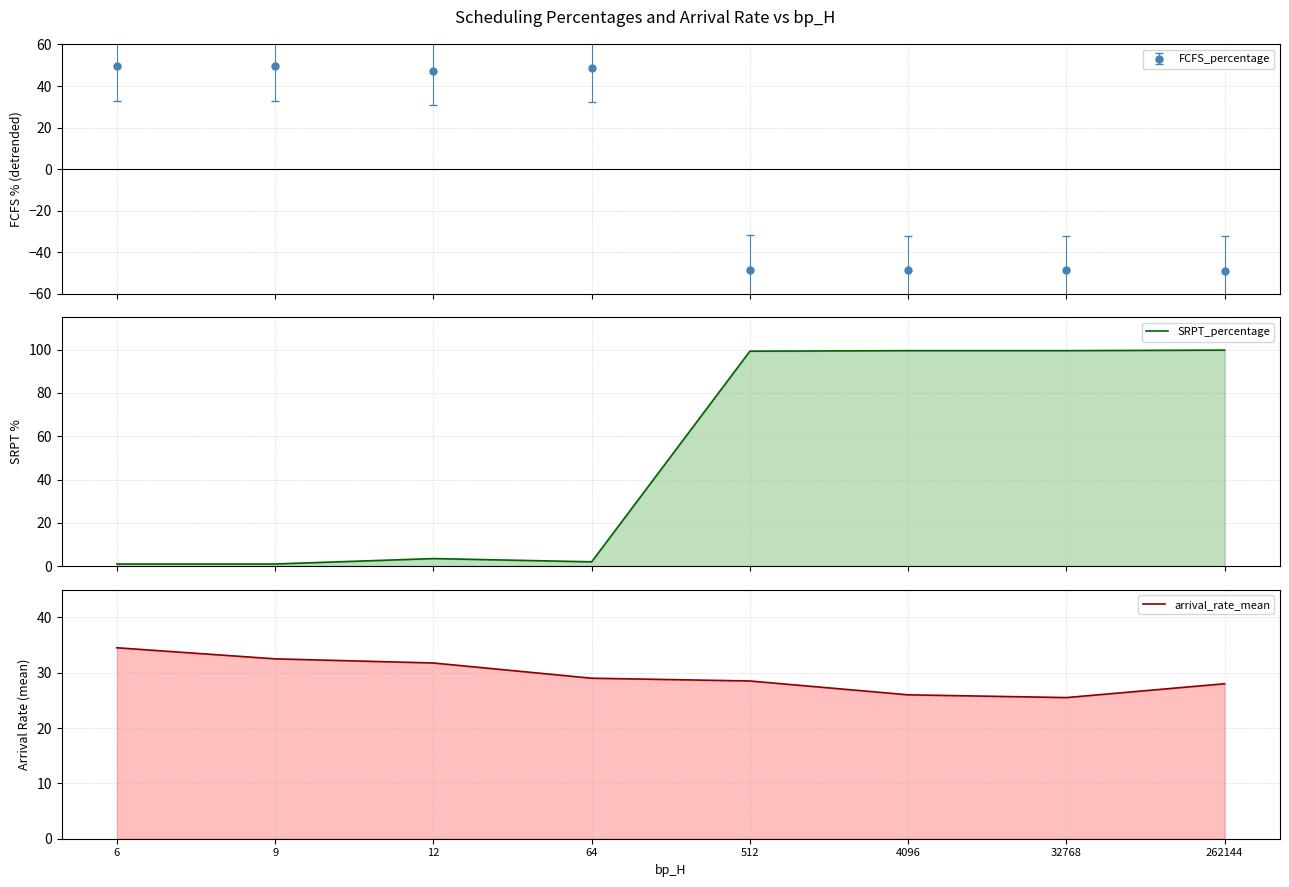

Which has a higher value, 512 or 12?

512